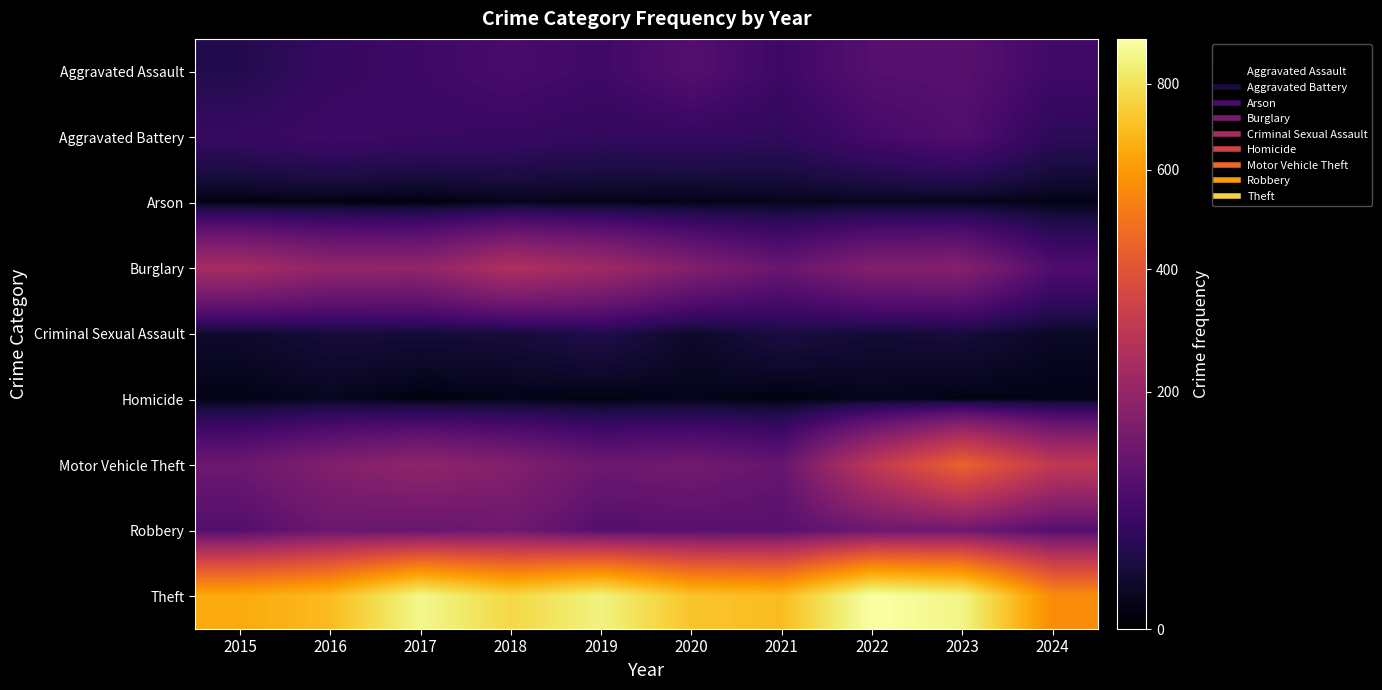

At how many categories does at least one series exceed 731?

5